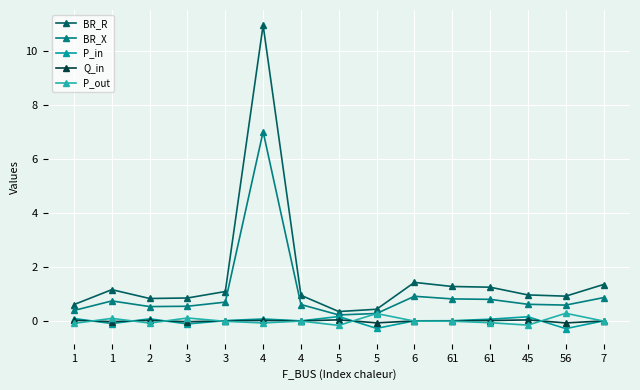

Reading right to left, list all the values displayed in this chart.

BR_R: 7=1.4	56=0.9	45=1.0	61=1.3	61=1.3	6=1.4	5=0.4	5=0.3	4=1.0	4=11.0	3=1.1	3=0.9	2=0.8	1=1.2	1=0.6
BR_X: 7=0.9	56=0.6	45=0.6	61=0.8	61=0.8	6=0.9	5=0.3	5=0.2	4=0.6	4=7.0	3=0.7	3=0.5	2=0.5	1=0.7	1=0.4
P_in: 7=0.0	56=-0.3	45=0.2	61=0.1	61=0.0	6=0.0	5=-0.3	5=0.2	4=0.0	4=0.1	3=0.0	3=-0.1	2=0.1	1=-0.1	1=0.1
Q_in: 7=0.0	56=-0.1	45=0.0	61=0.0	61=0.0	6=0.0	5=-0.1	5=0.0	4=0.0	4=0.0	3=0.0	3=-0.0	2=0.0	1=-0.0	1=0.0
P_out: 7=-0.0	56=0.3	45=-0.2	61=-0.1	61=-0.0	6=-0.0	5=0.3	5=-0.2	4=-0.0	4=-0.1	3=-0.0	3=0.1	2=-0.1	1=0.1	1=-0.1